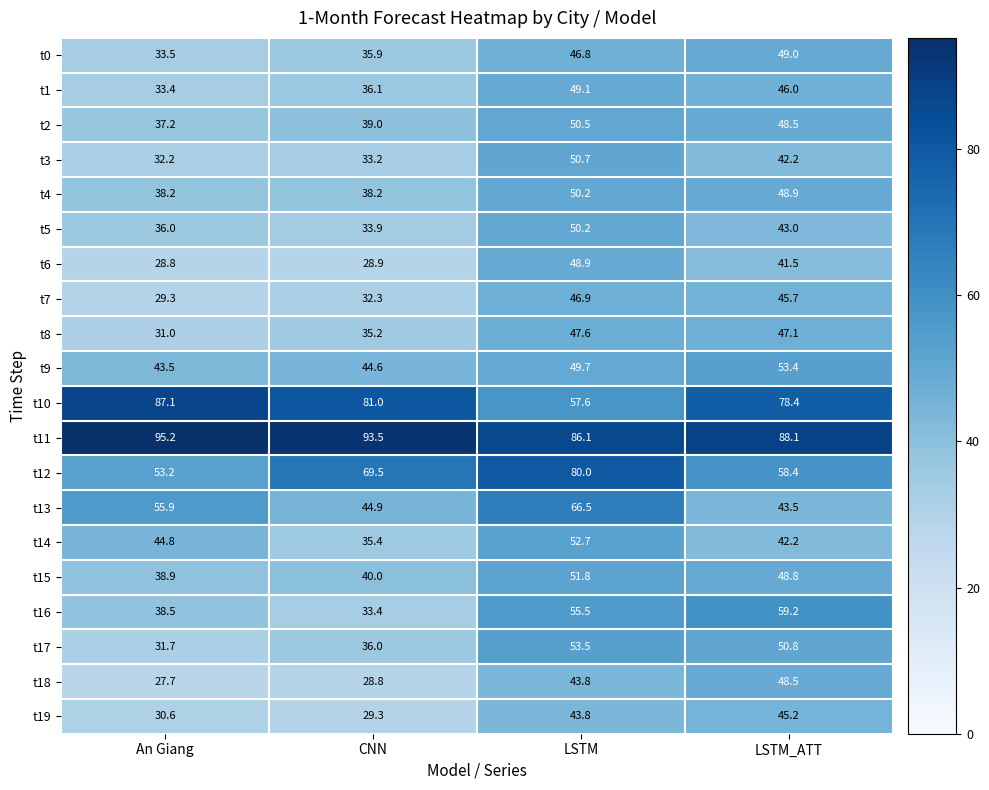

What is the spread (max minus min) of values at LSTM_ATT?

46.6